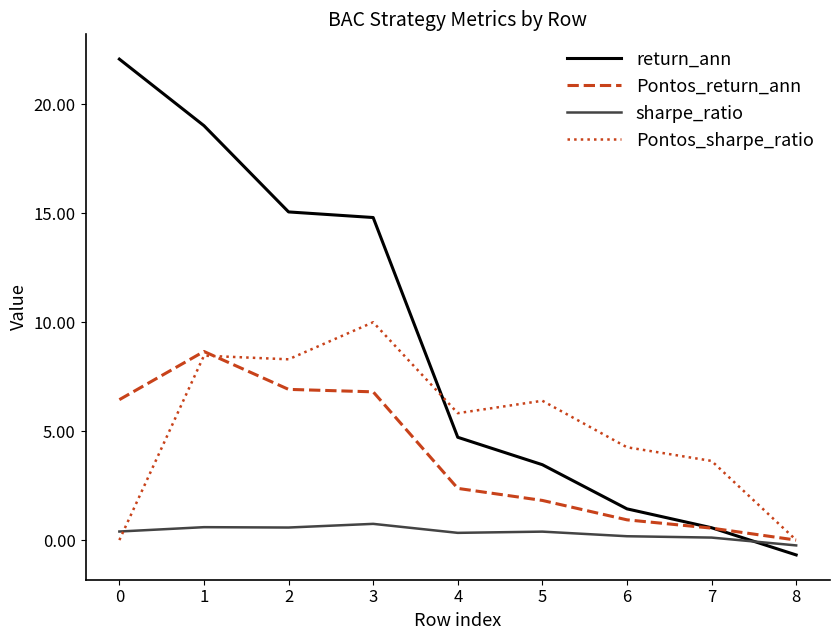

How many positive values does the return_ann series have?

8